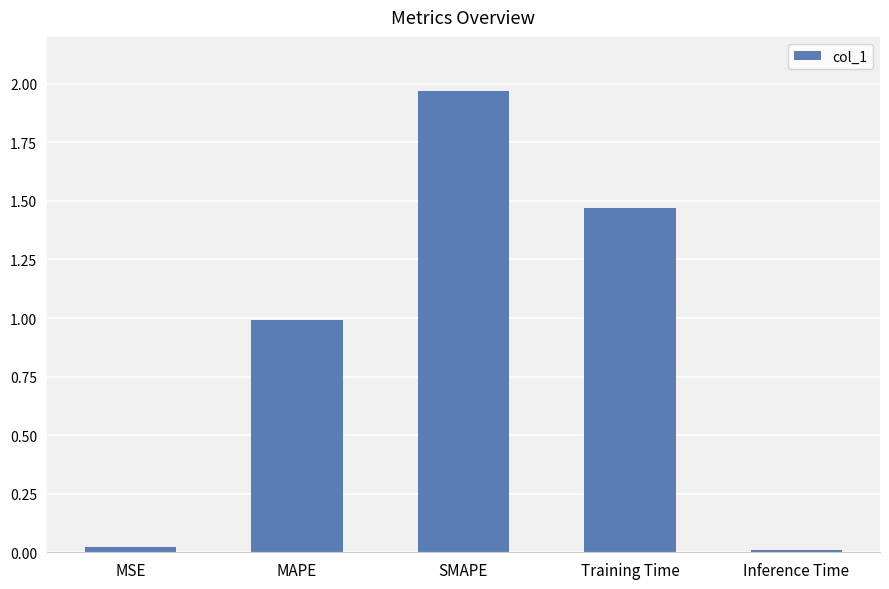

What is the approximate value at MAPE?

1.0